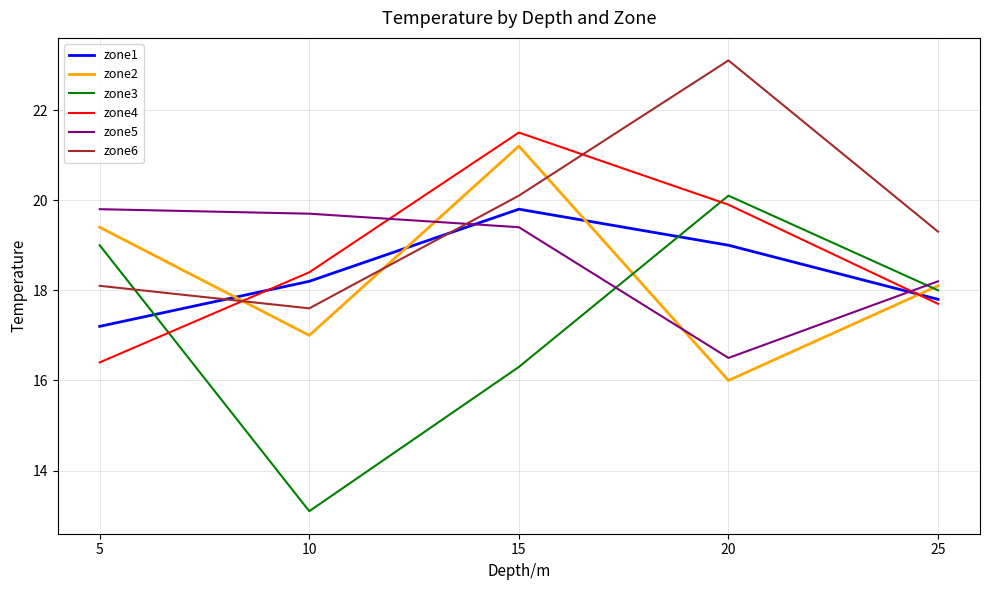

Rank the categories by zone6 value from highest to lowest.

20, 15, 25, 5, 10